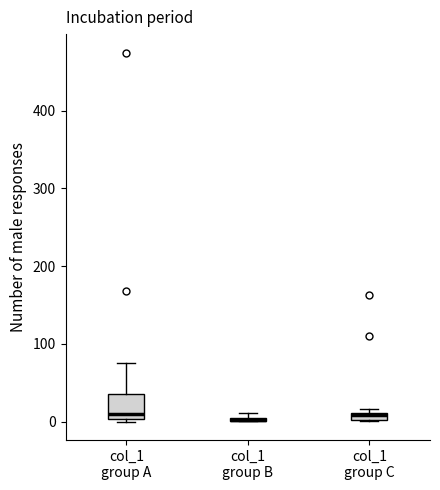

Which box is the tallest, from its lower edge to its upper edge?

col_1 group A